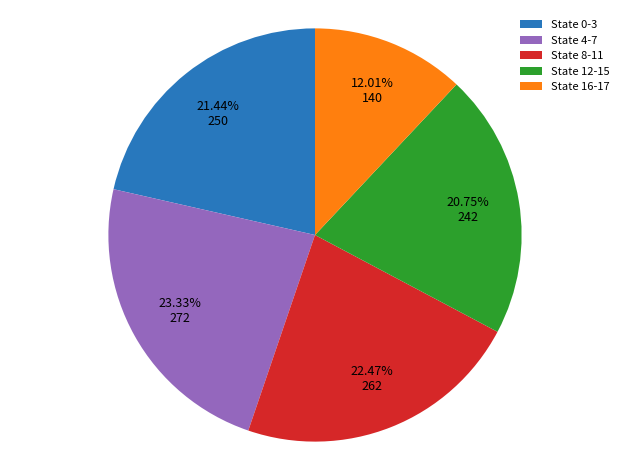

Rank the categories by value from highest to lowest.

State 4-7, State 8-11, State 0-3, State 12-15, State 16-17